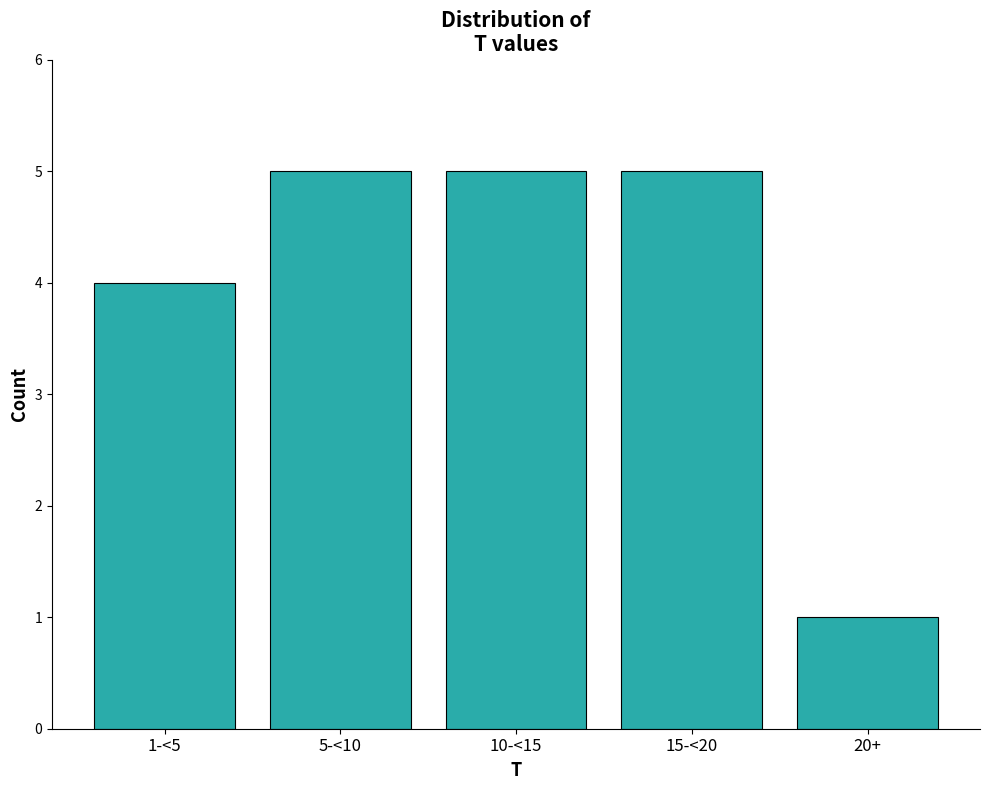

Reading right to left, list all the values displayed in this chart.

20+=1	15-<20=5	10-<15=5	5-<10=5	1-<5=4